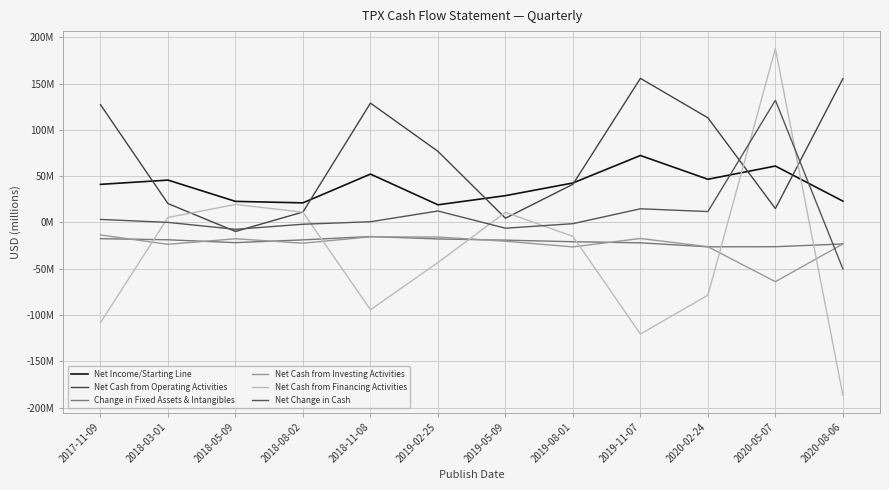

What is the difference between the Net Income/Starting Line values at 2018-08-02 and 2018-05-09?

1.6